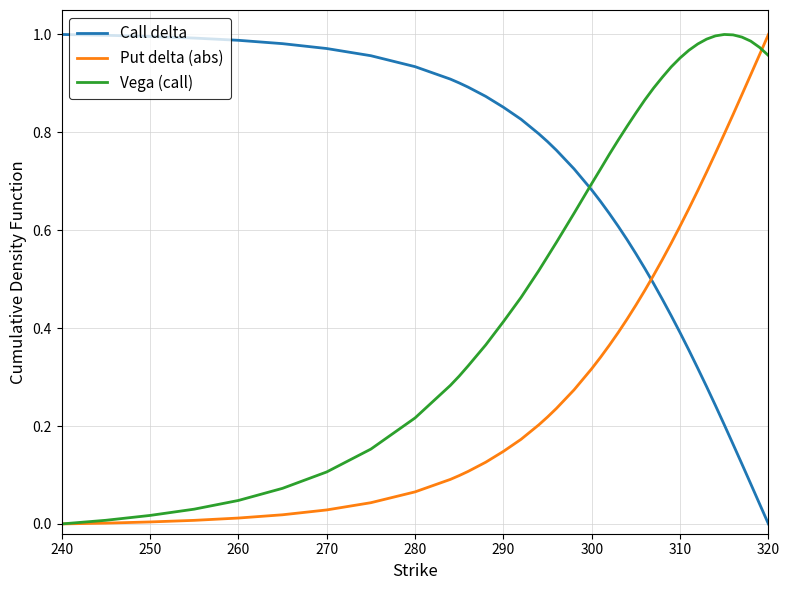

True or false: Vega (call) and Call delta cross at least once.

True